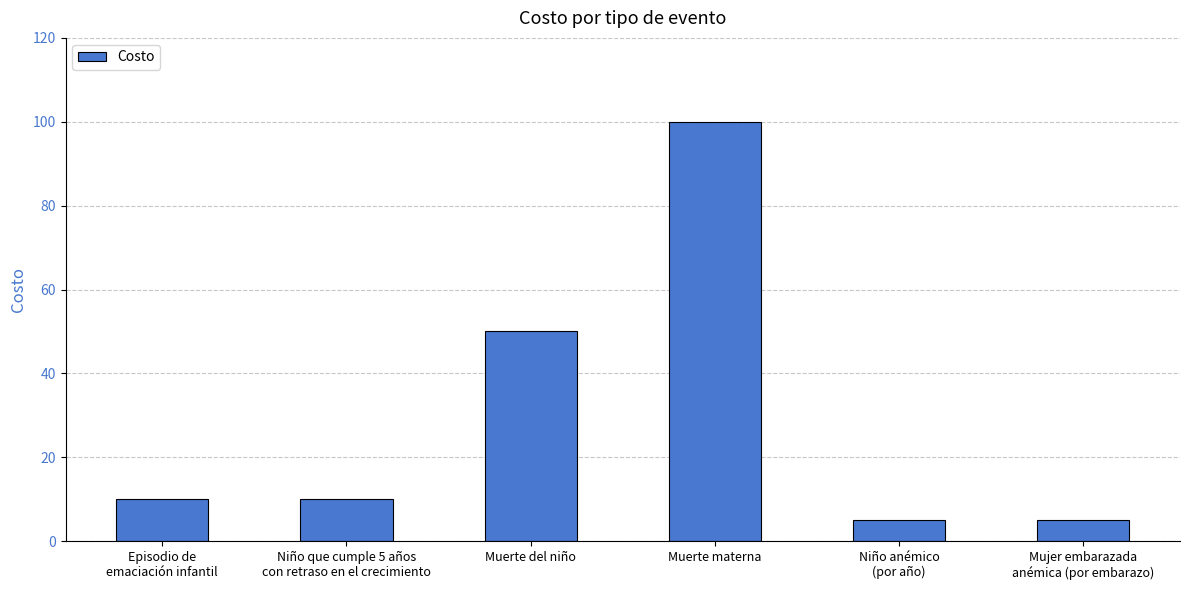

Are the bars grouped side by side (vs. stacked)?

No